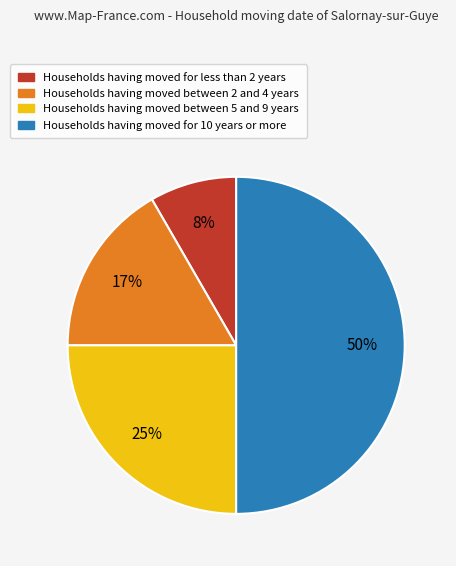

To the nearest percent, what is the average slice percentage?

25%